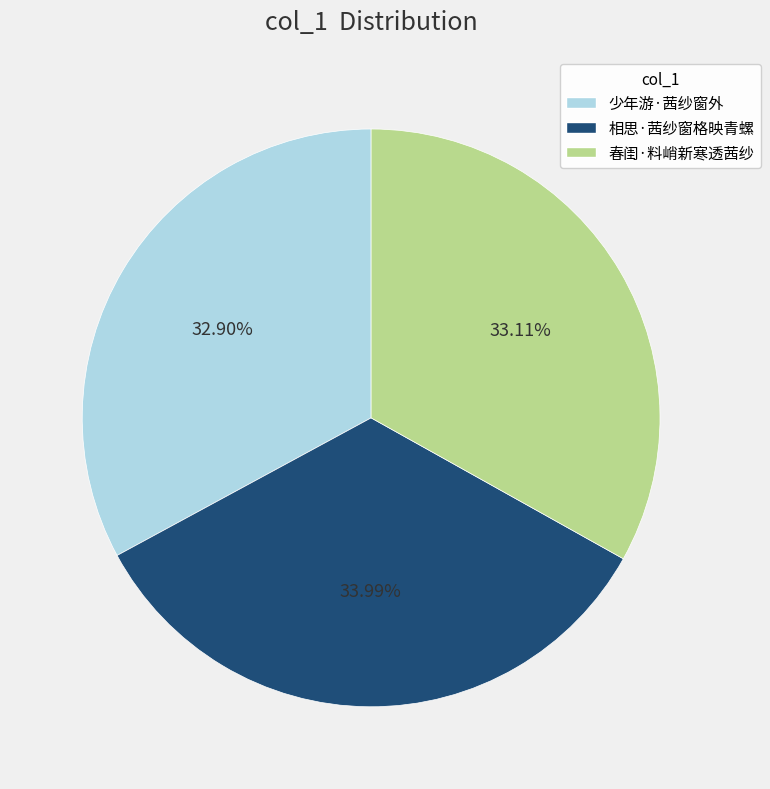

Approximately how many times larger is the value at 少年游·茜纱窗外 compared to 春闺·料峭新寒透茜纱?

1.0